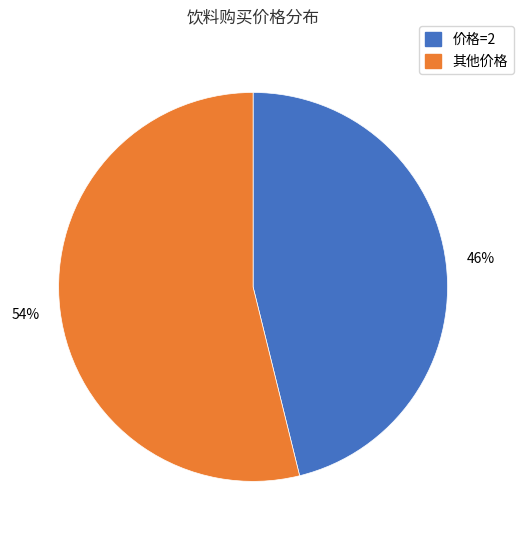

Does any single category account for the majority?

Yes